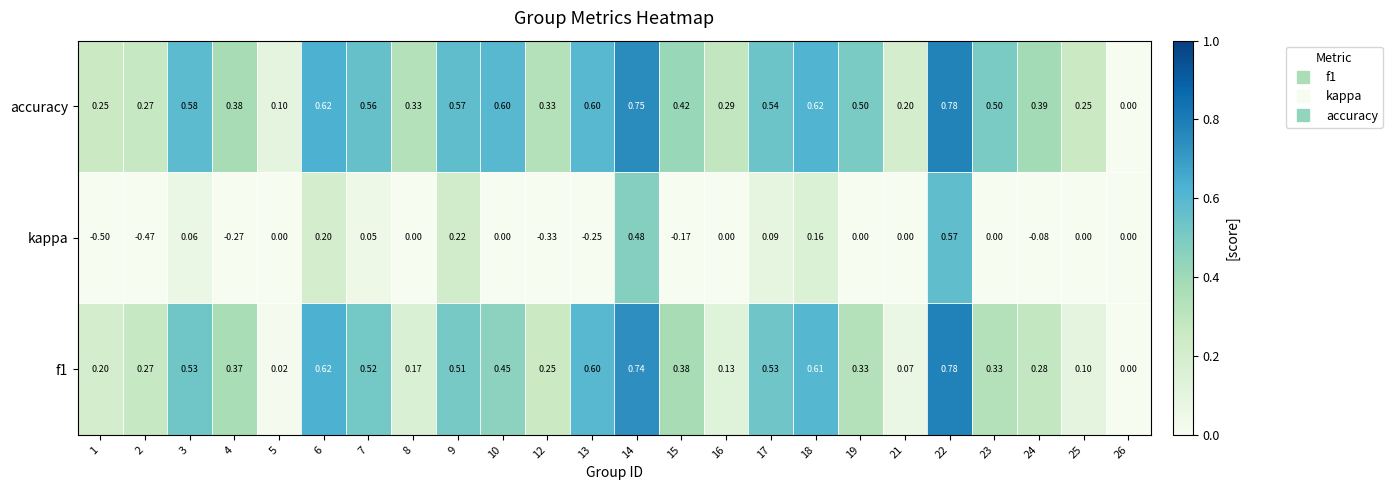

Is the value of kappa at 3 greater than the value of accuracy at 15?

No